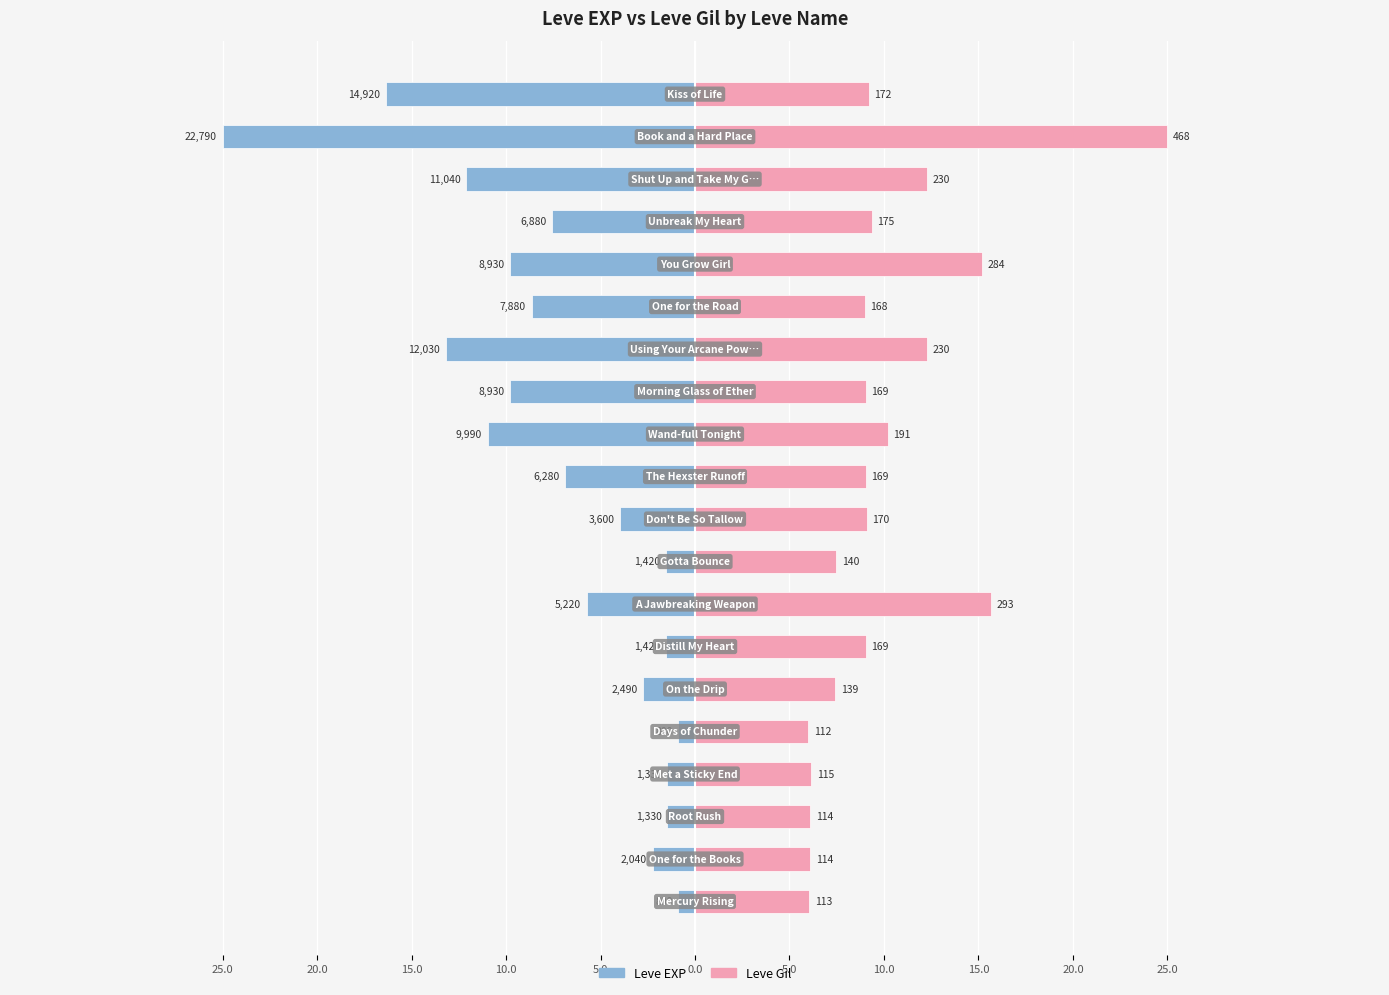

Is it true that Leve EXP equals -10.8 at 25.0?

False